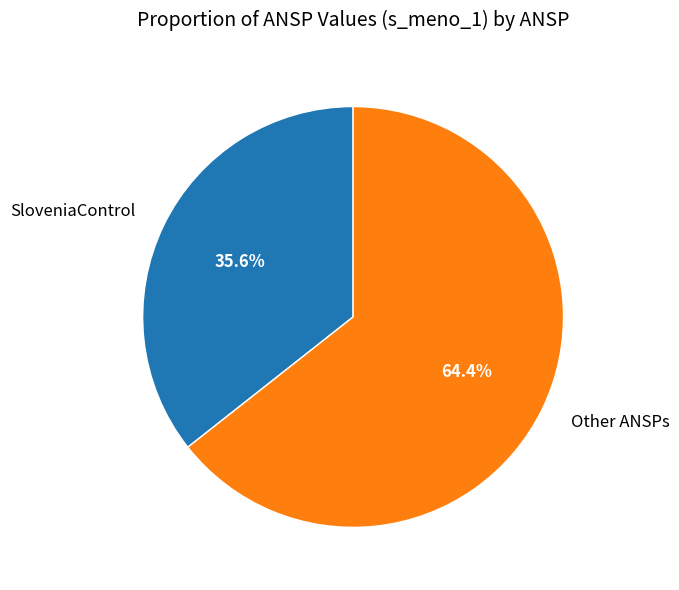

How many slices are in this pie chart?

2